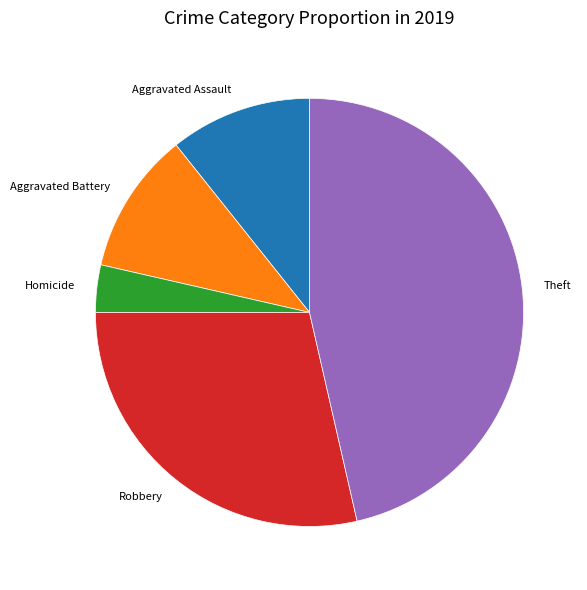

Approximately how many times larger is the value at Aggravated Assault compared to Theft?

0.2